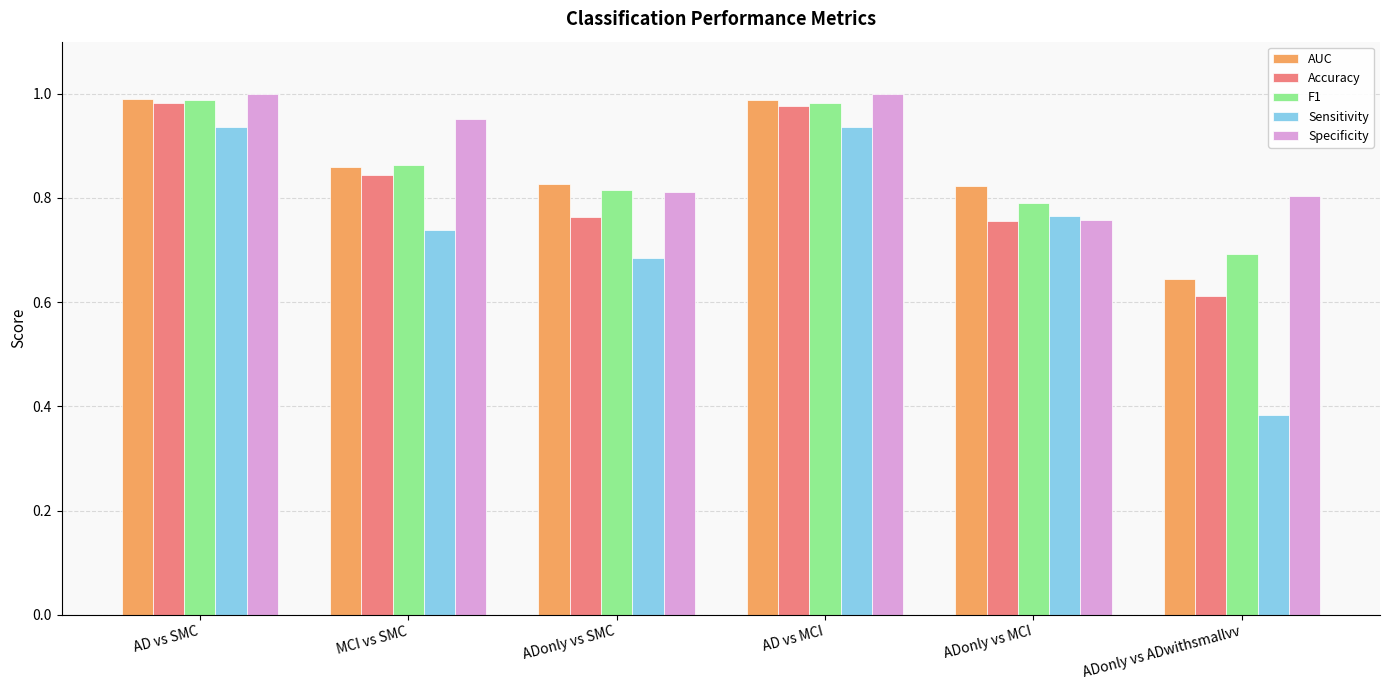

What are all the series names shown in the legend?

AUC, Accuracy, F1, Sensitivity, Specificity